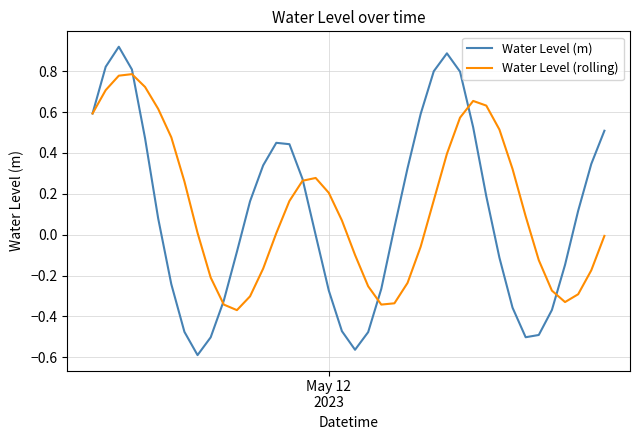

True or false: Water Level (m) and Water Level (rolling) intersect in this chart.

True